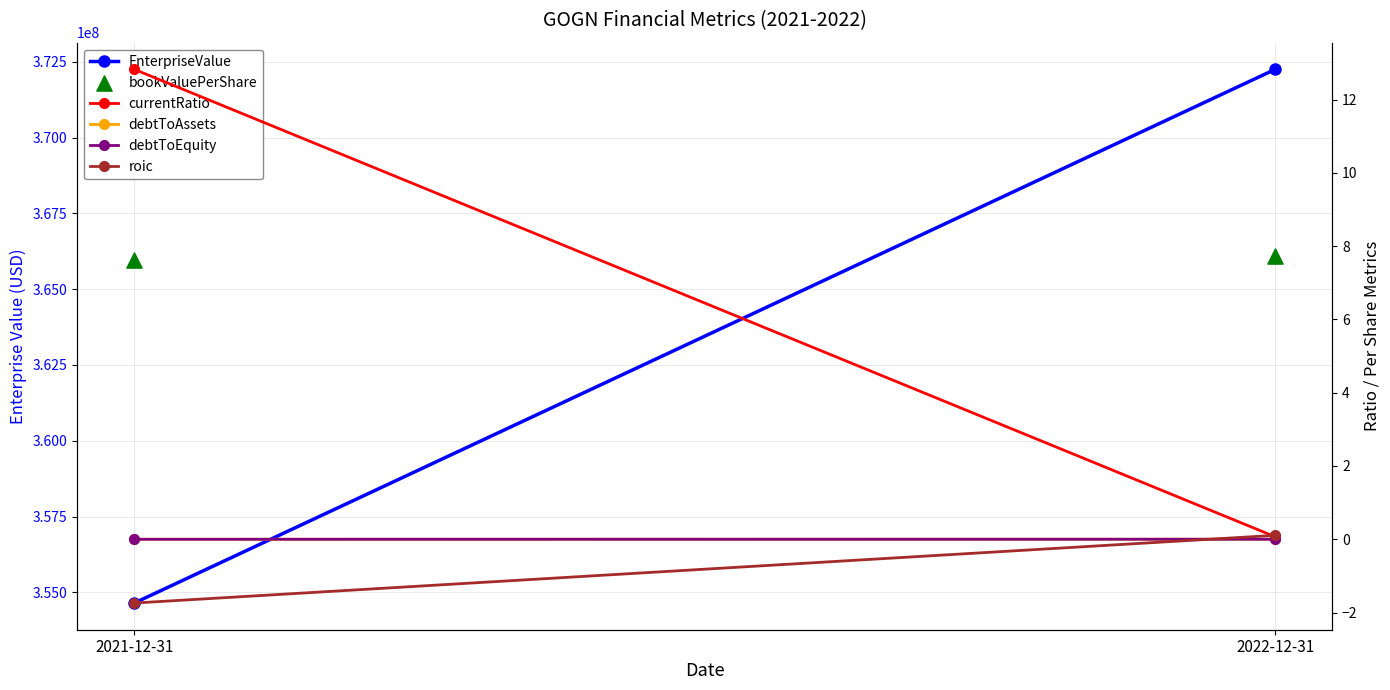

At which category is the sum across all series the highest?

2022-12-31